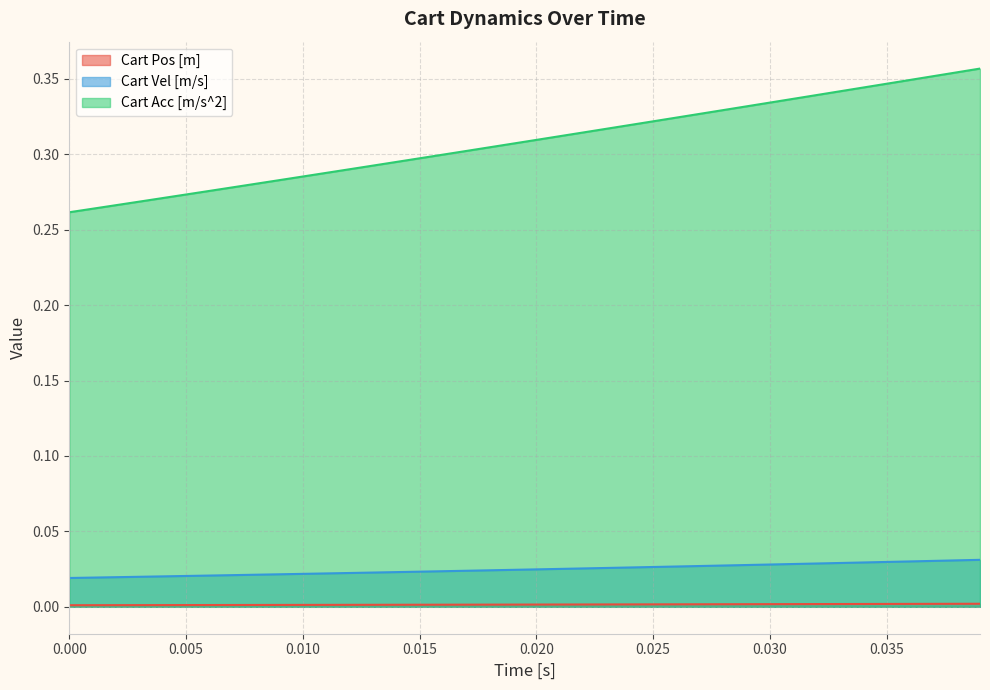

Which series has the largest total across all categories?

Cart Acc [m/s^2]